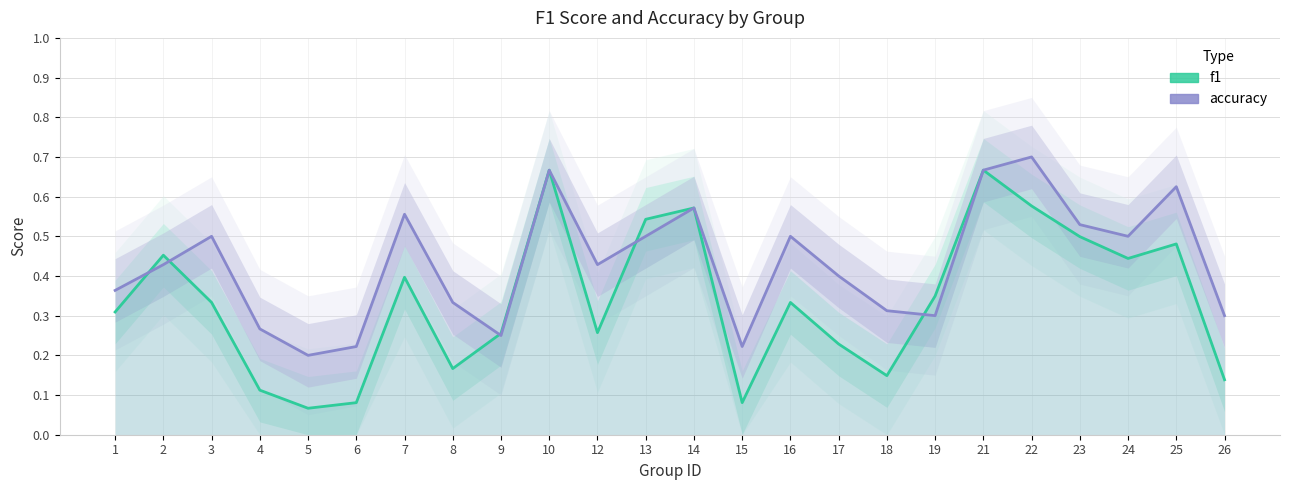

What is the average value of the f1 series?

0.3